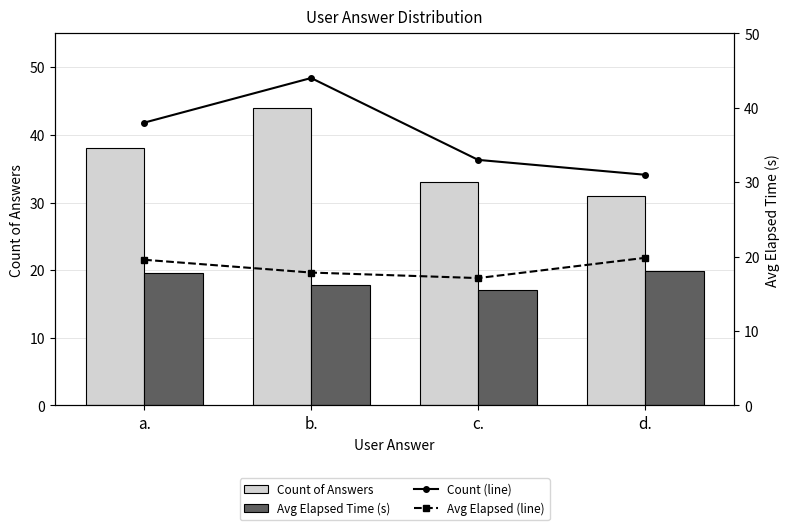

At which label does Count of Answers first exceed 38?

b.